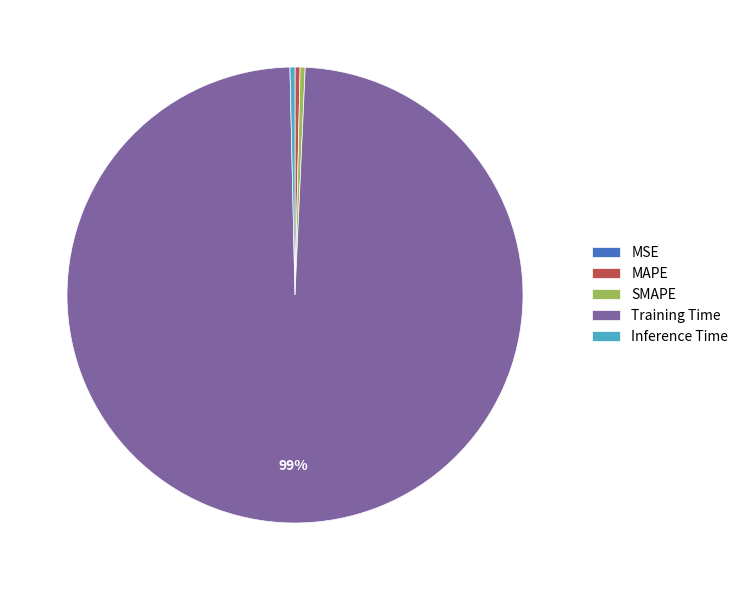

Combined, do Training Time and MAPE account for over 50%?

Yes